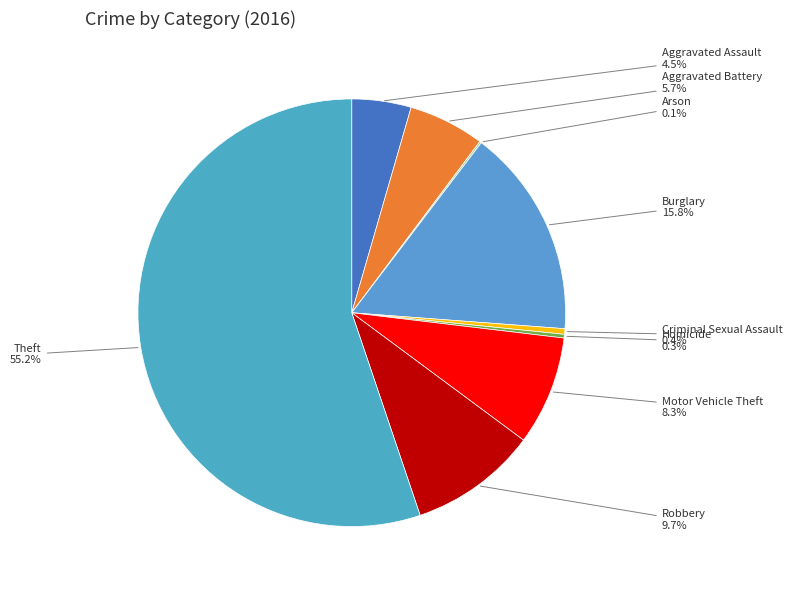

How many slices are in this pie chart?

9